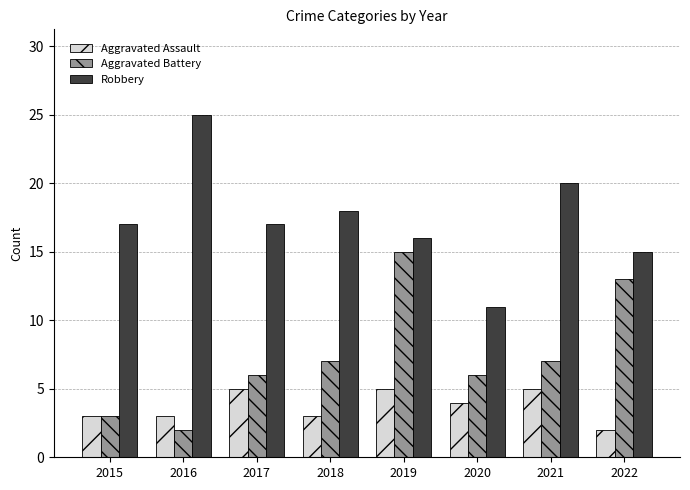

Which series changed the most between 2017 and 2022?

Aggravated Battery